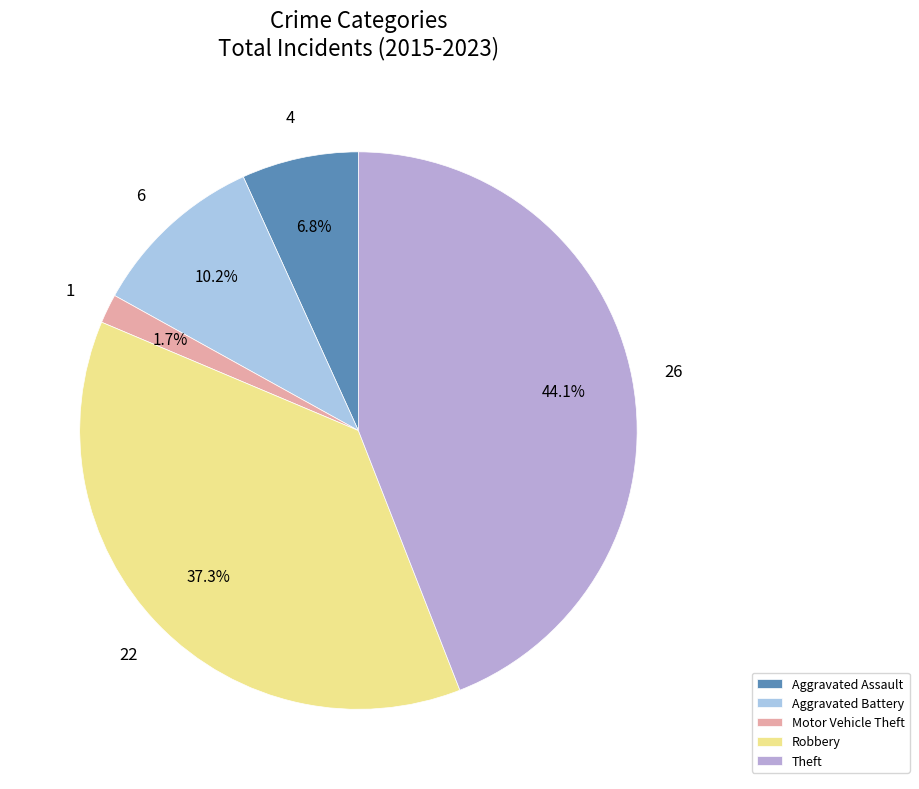

Is there any slice that represents more than half of the pie?

No